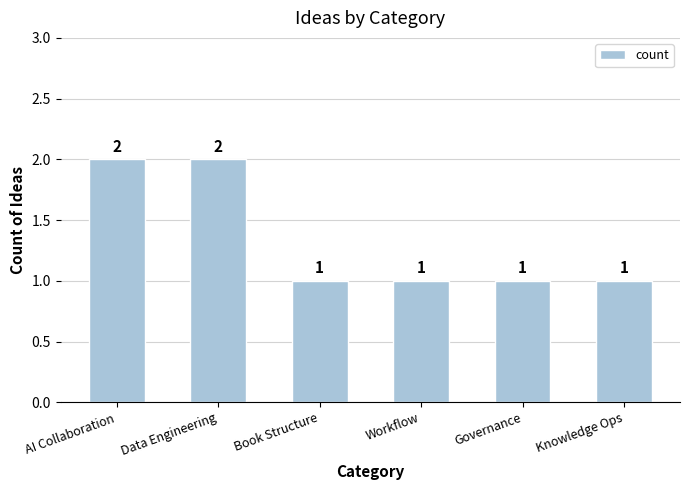

What is the difference between the values at AI Collaboration and Knowledge Ops?

1